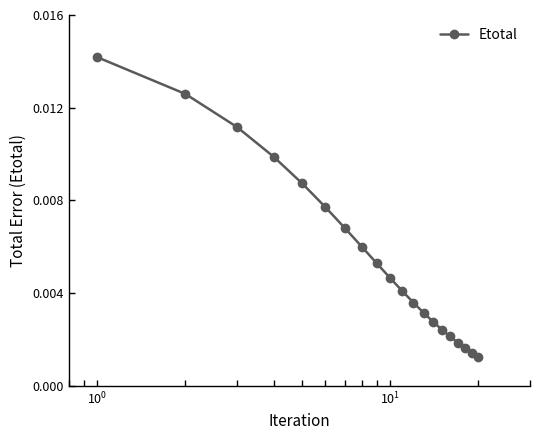

How many lines are shown in the chart?

1